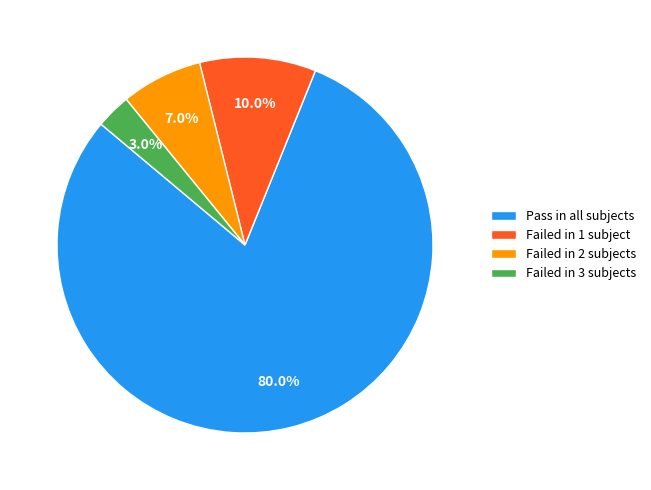

Which has a higher value, Pass in all subjects or Failed in 1 subject?

Pass in all subjects